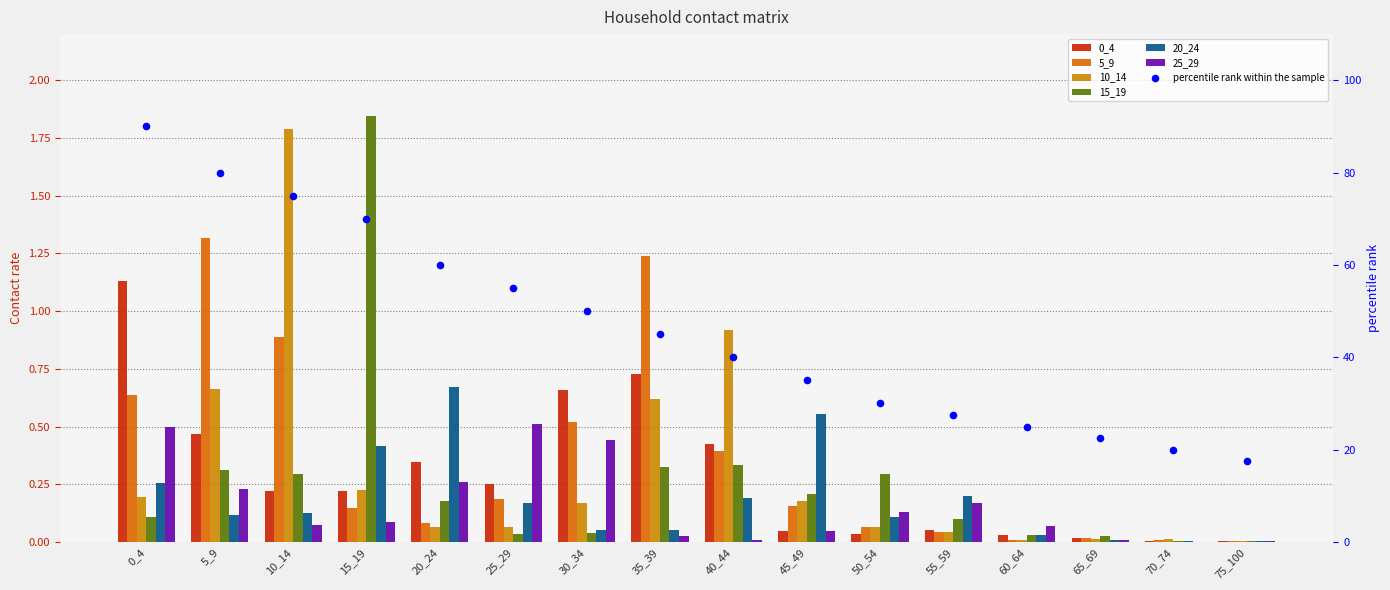

Which series contains the highest Y value?

15_19